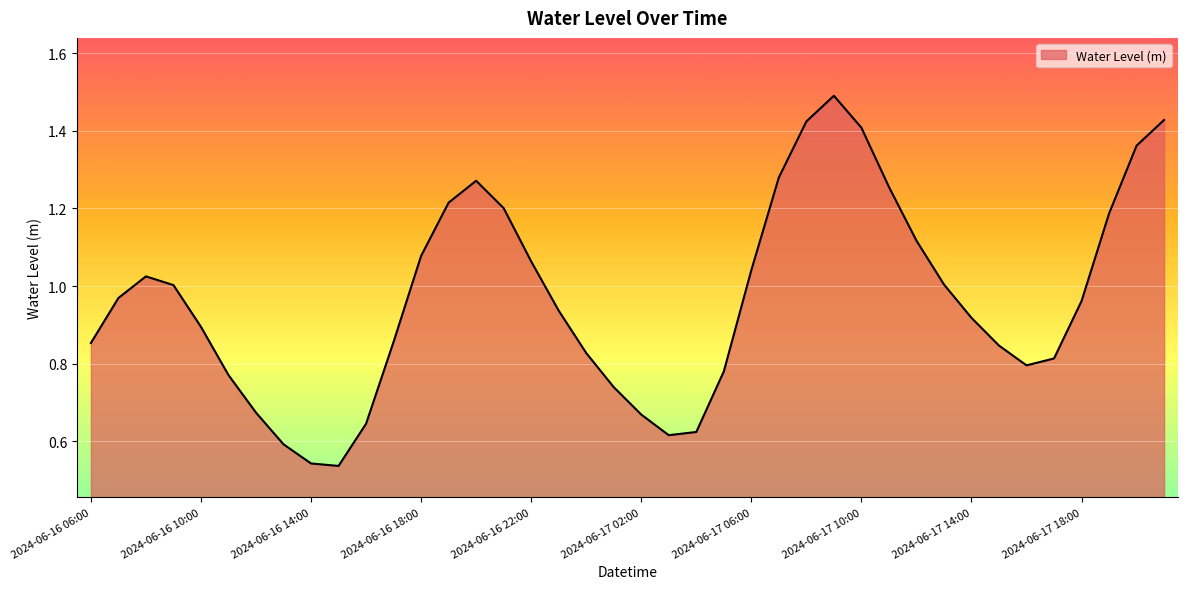

How many lines are shown in the chart?

1